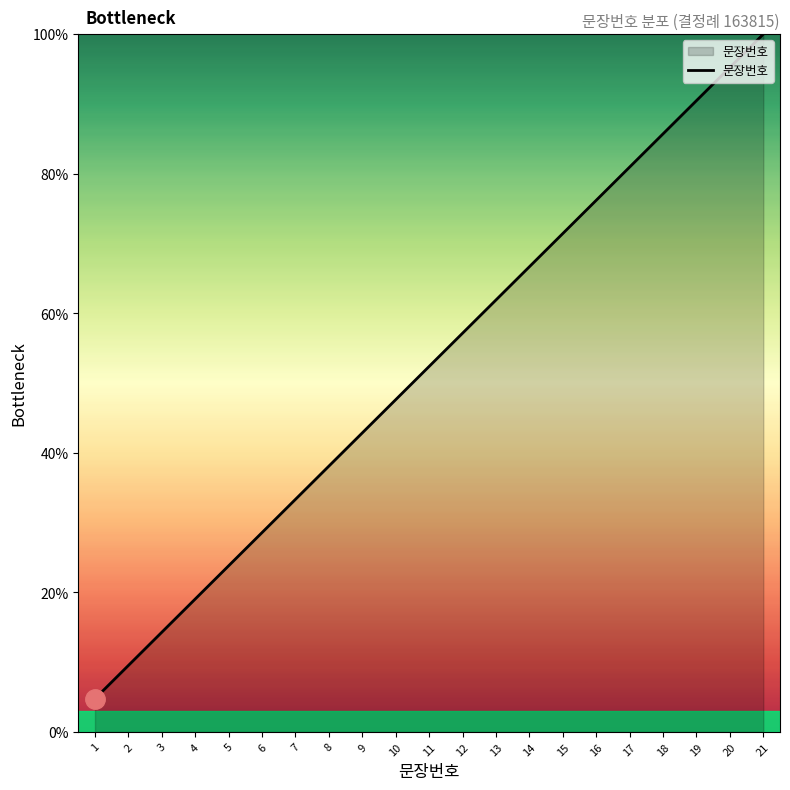

Reading left to right, what are all the values shown in this chart?

1=4.8	2=9.5	3=14.3	4=19.0	5=23.8	6=28.6	7=33.3	8=38.1	9=42.9	10=47.6	11=52.4	12=57.1	13=61.9	14=66.7	15=71.4	16=76.2	17=81.0	18=85.7	19=90.5	20=95.2	21=100.0